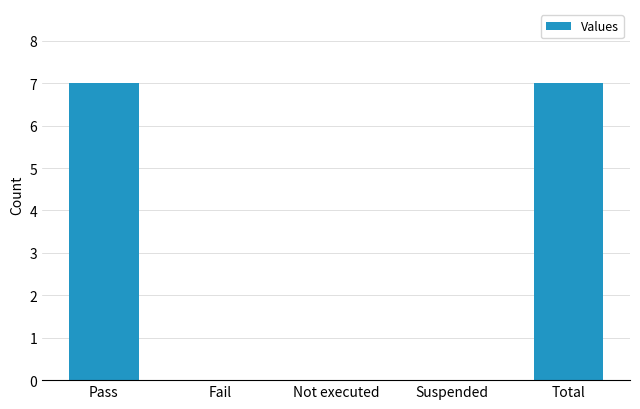

What is the sum of all values?

14